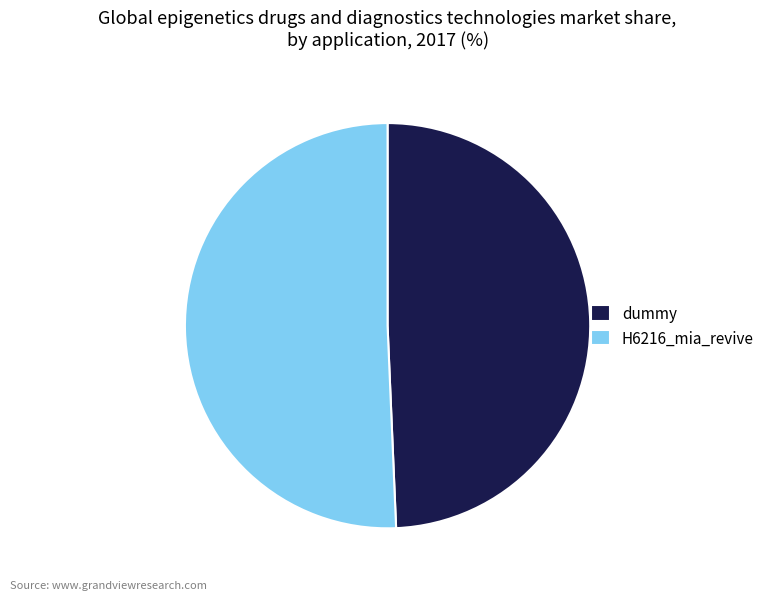

The dummy slice represents 49% of the pie. True or false?

True